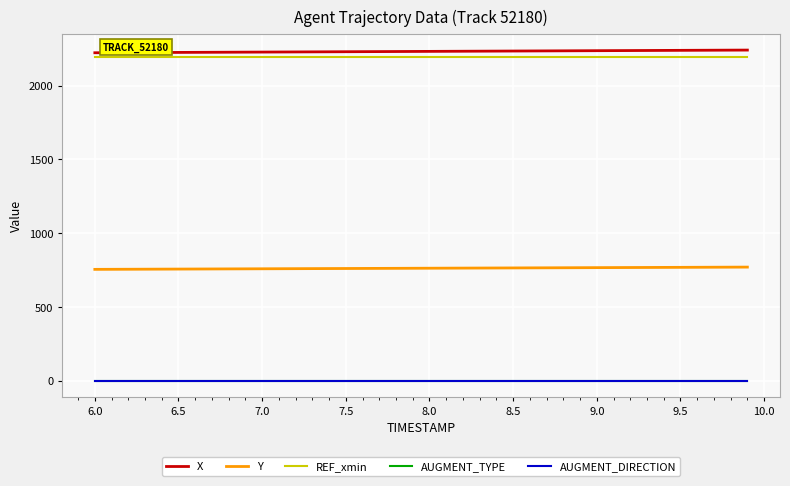

Which series has the largest total across all categories?

X